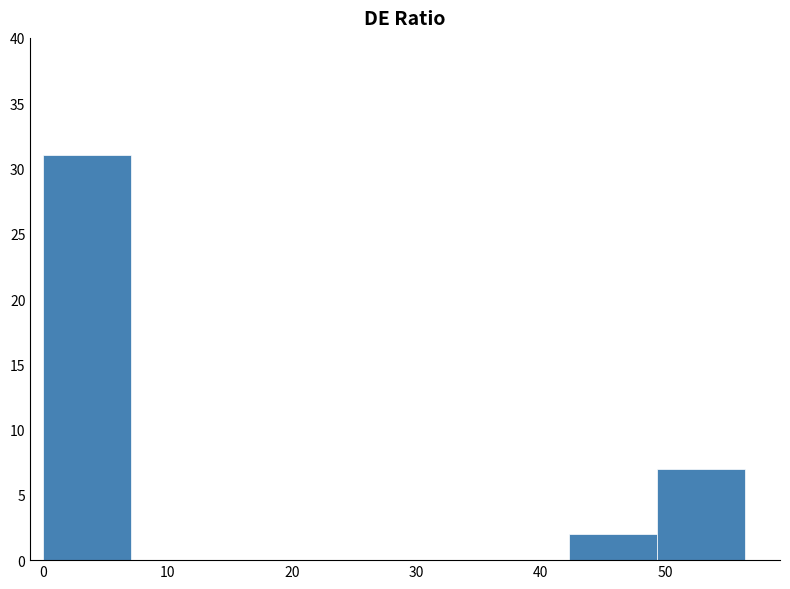

How tall is the bar that spans 0 to 7 on the x-axis? Neither the bar edges nor the heights are printed on the chart, so give them approximately, as read against the axes.

31